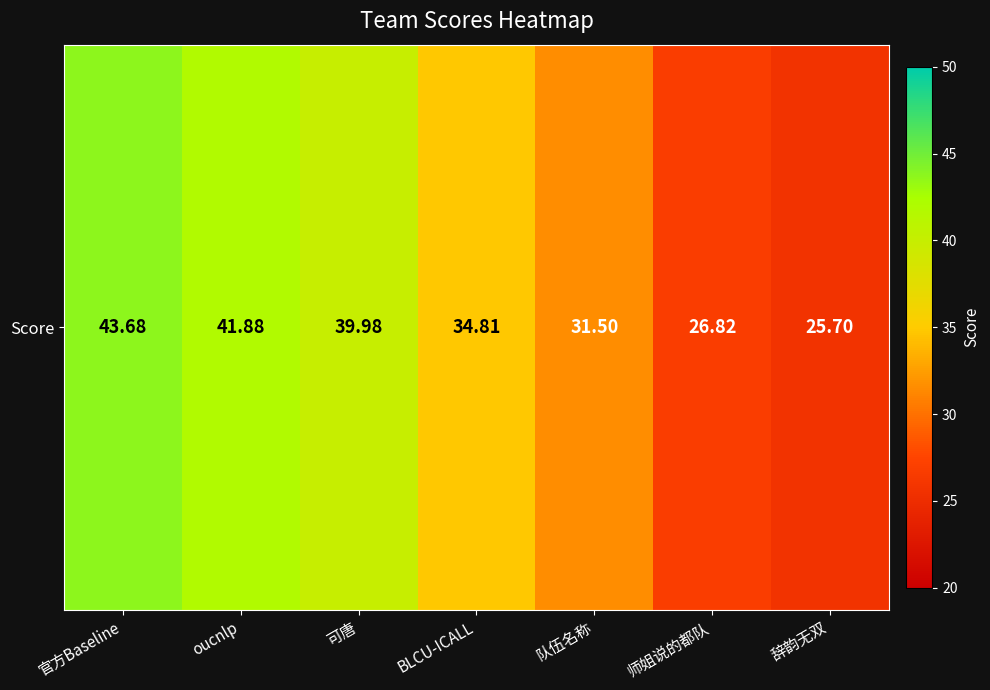

How many series are shown in this chart?

1